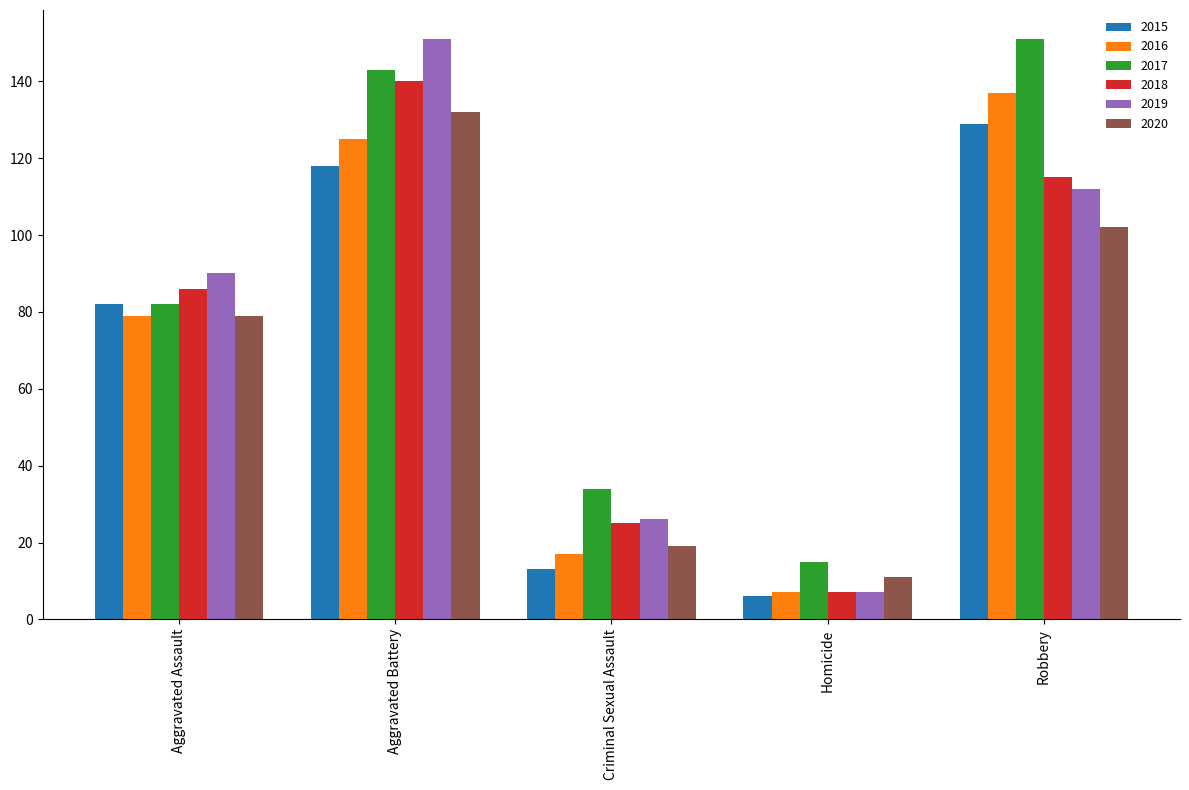

What is the maximum value shown in the chart?

151